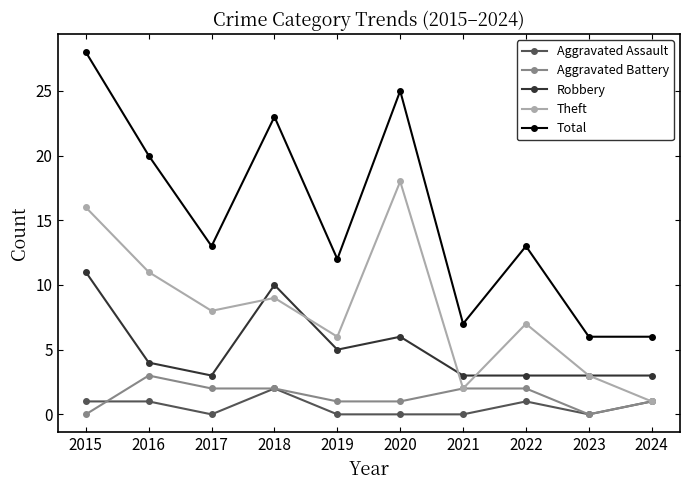

How many interior local peaks does the Total series have?

3